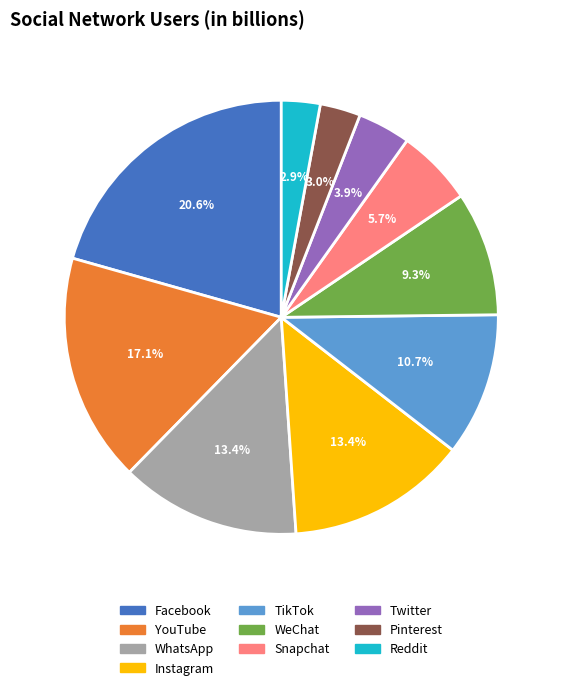

What is the ratio of the value at Instagram to the value at Facebook?

0.7